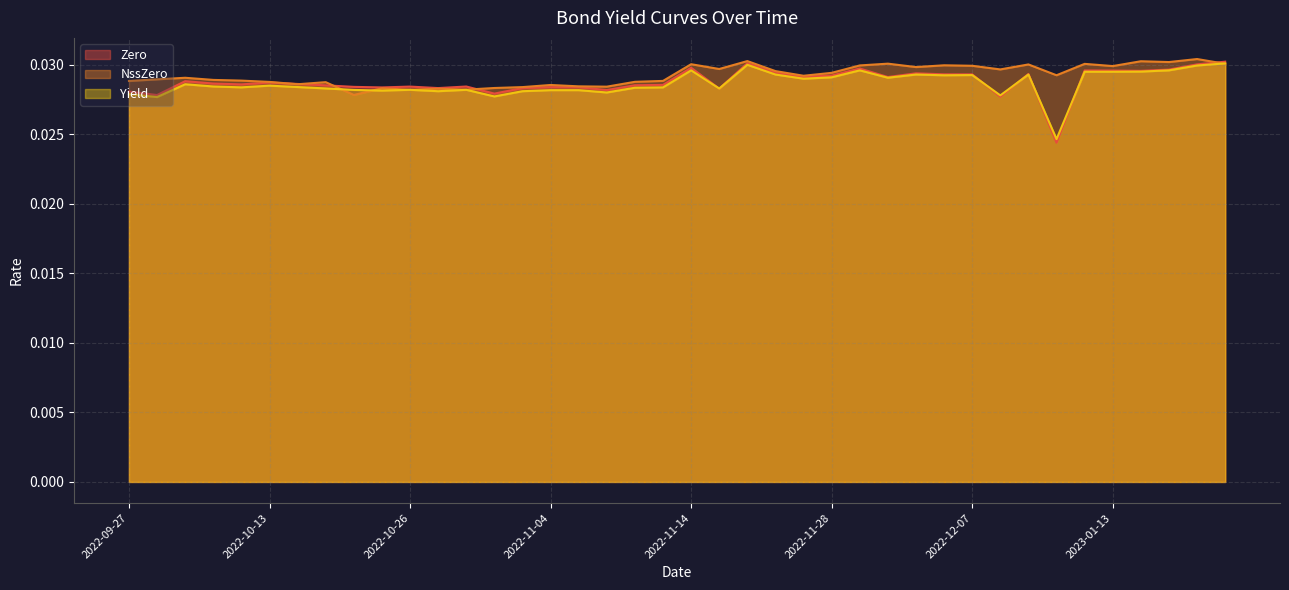

How many interior local valleys does the Yield series have?

12